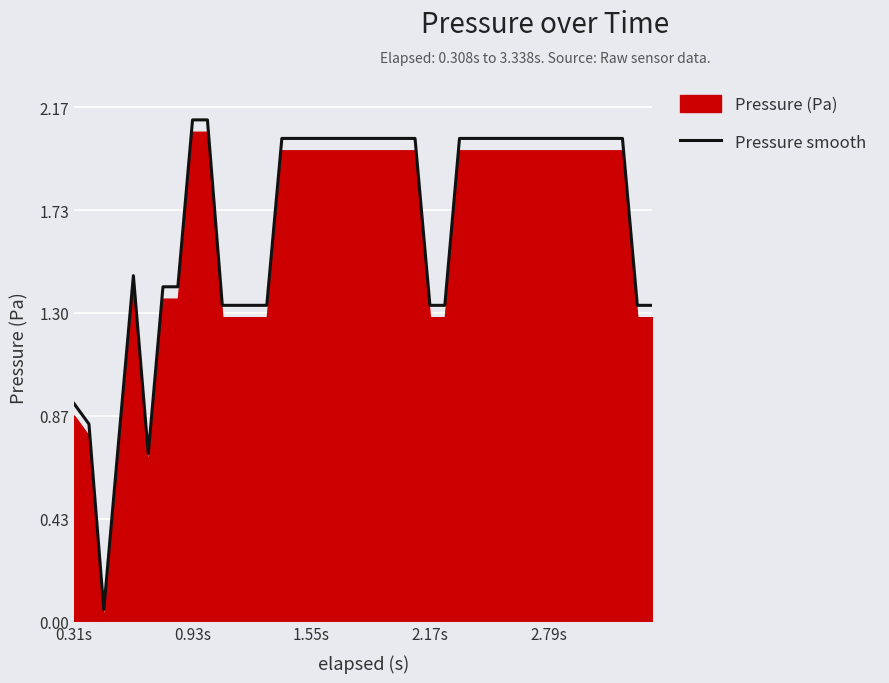

Reading left to right, extract all data points from this chart.

0.9	0.8	0.1	0.8	1.5	0.7	1.4	1.4	2.1	2.1	1.3	1.3	1.3	1.3	2.0	2.0	2.0	2.0	2.0	2.0	2.0	2.0	2.0	2.0	1.3	1.3	2.0	2.0	2.0	2.0	2.0	2.0	2.0	2.0	2.0	2.0	2.0	2.0	1.3	1.3